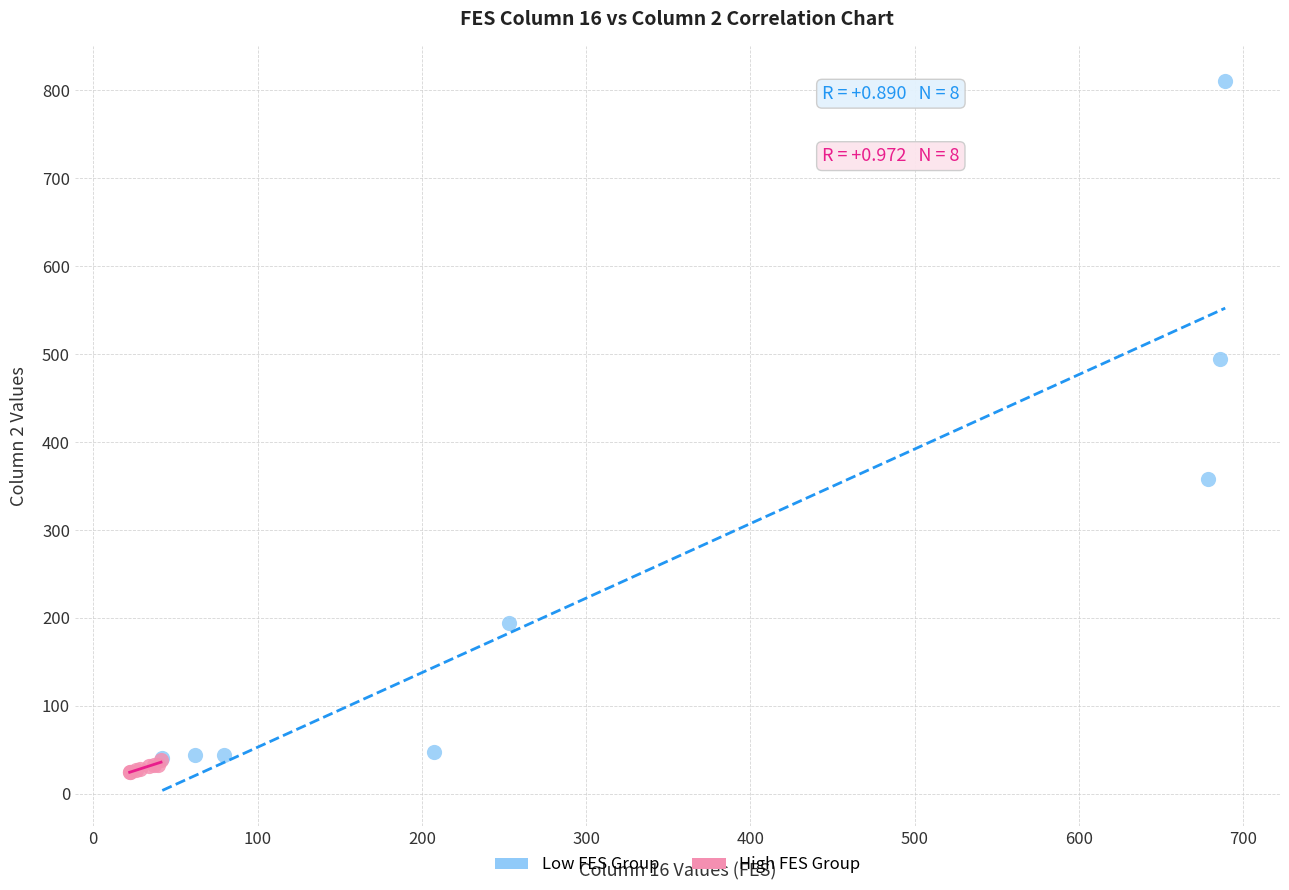

Which series reaches the minimum Y coordinate?

High FES Group